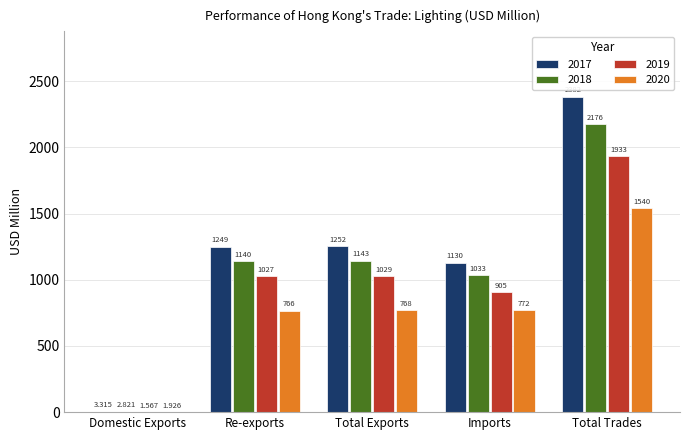

At which label does 2018 first exceed 1140?

Re-exports